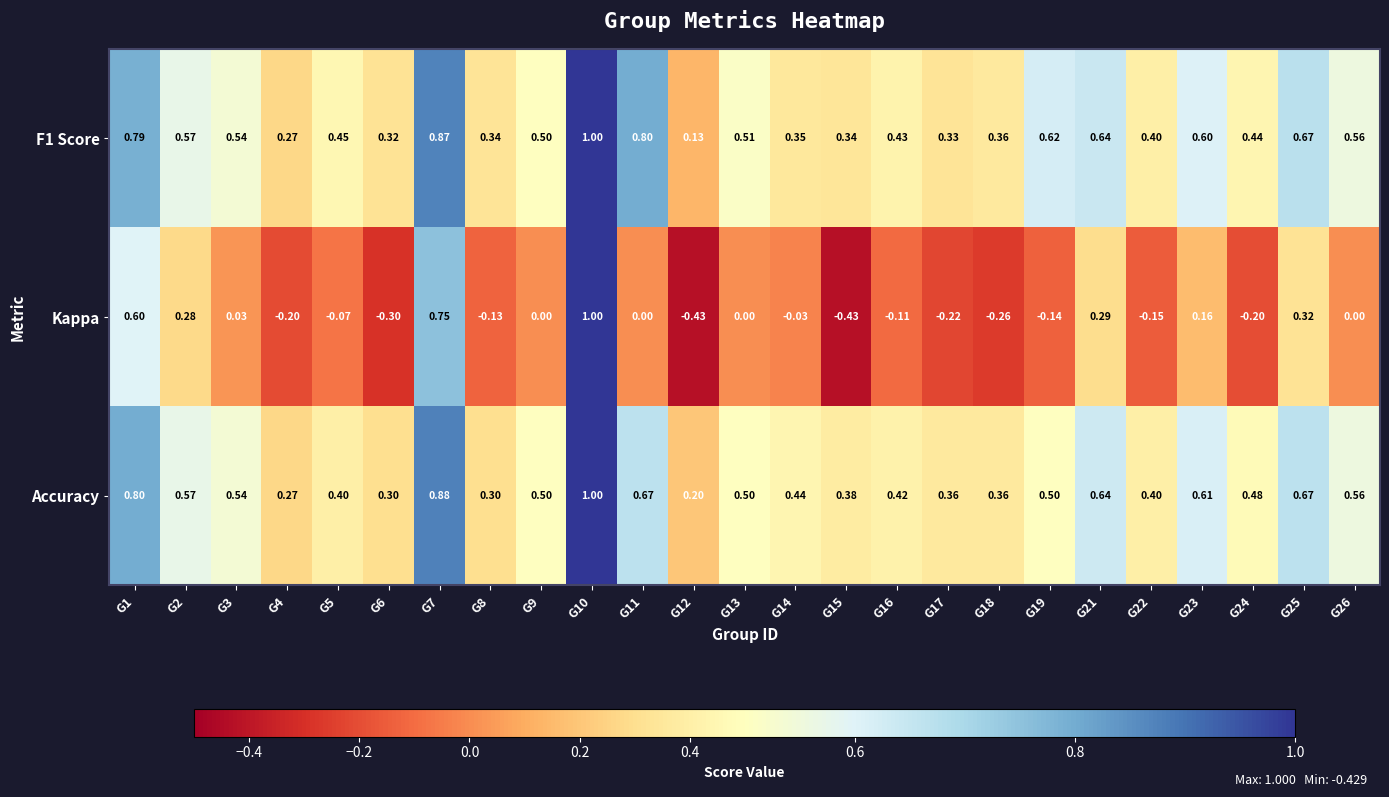

What is the maximum value shown in the chart?

1.0